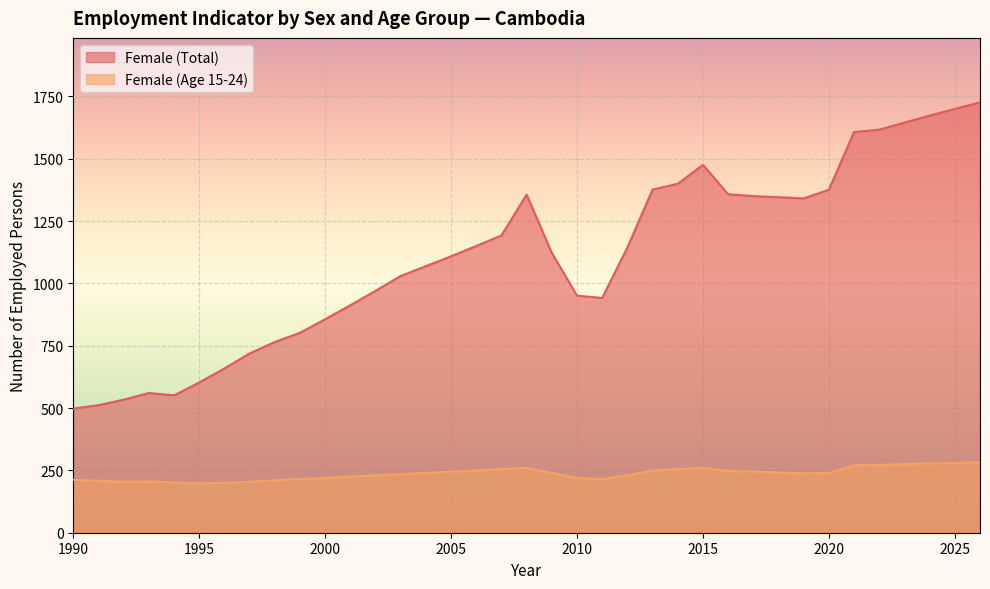

How many lines are shown in the chart?

2